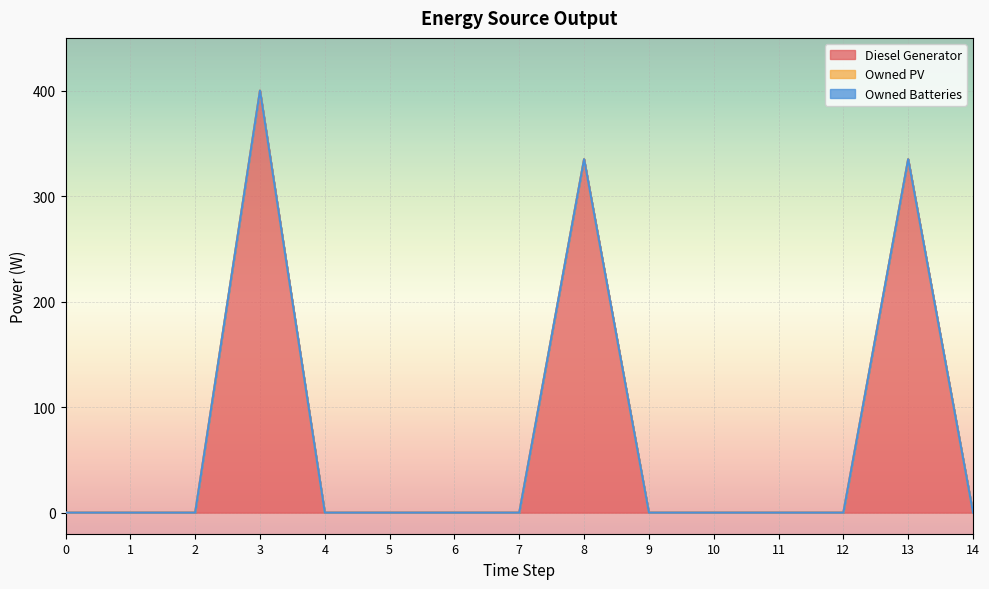

What are all the series names shown in the legend?

Diesel Generator, Owned PV, Owned Batteries